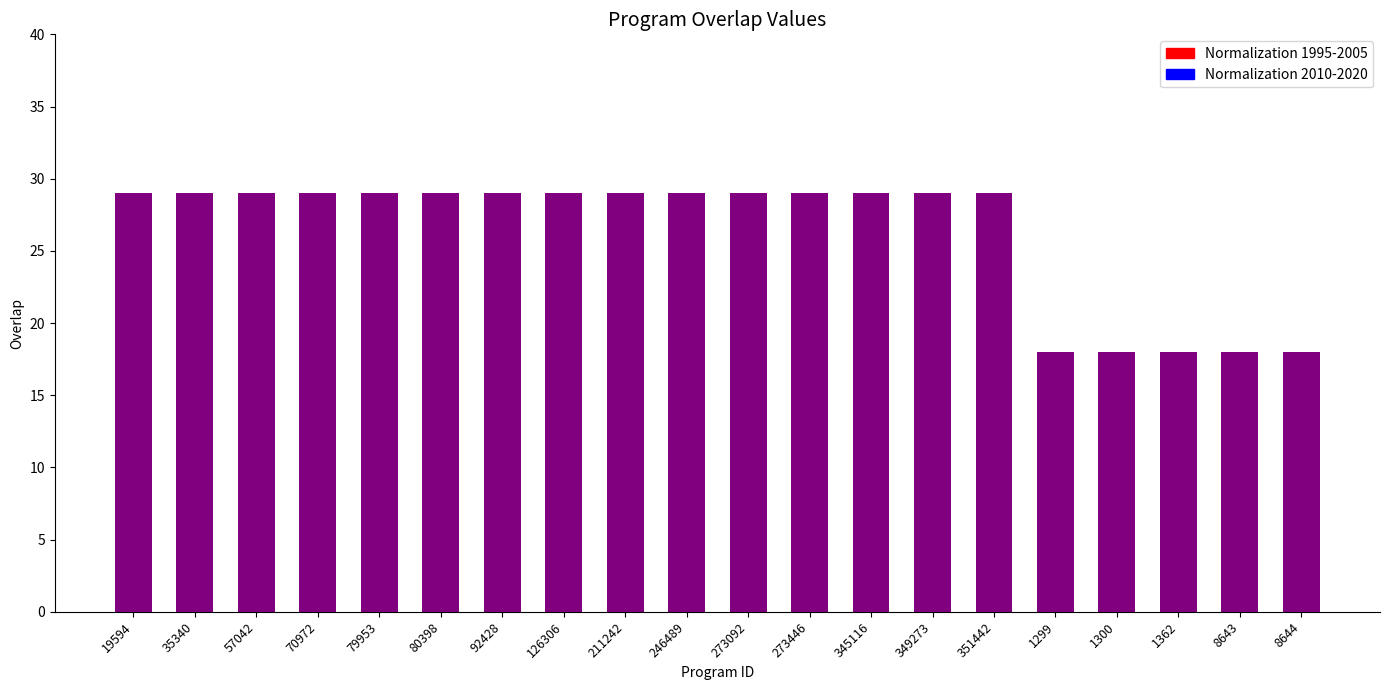

Approximately how many times larger is the value at 351442 compared to 19594?

1.0